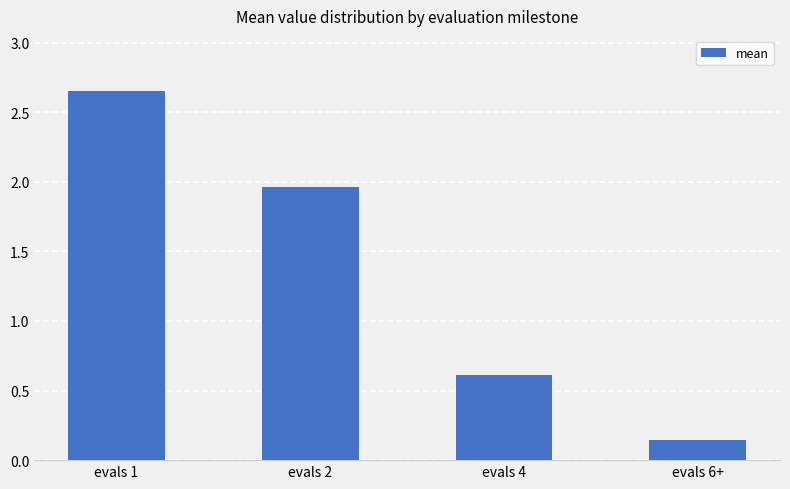

What is the change in value from evals 2 to evals 6+?

-1.8